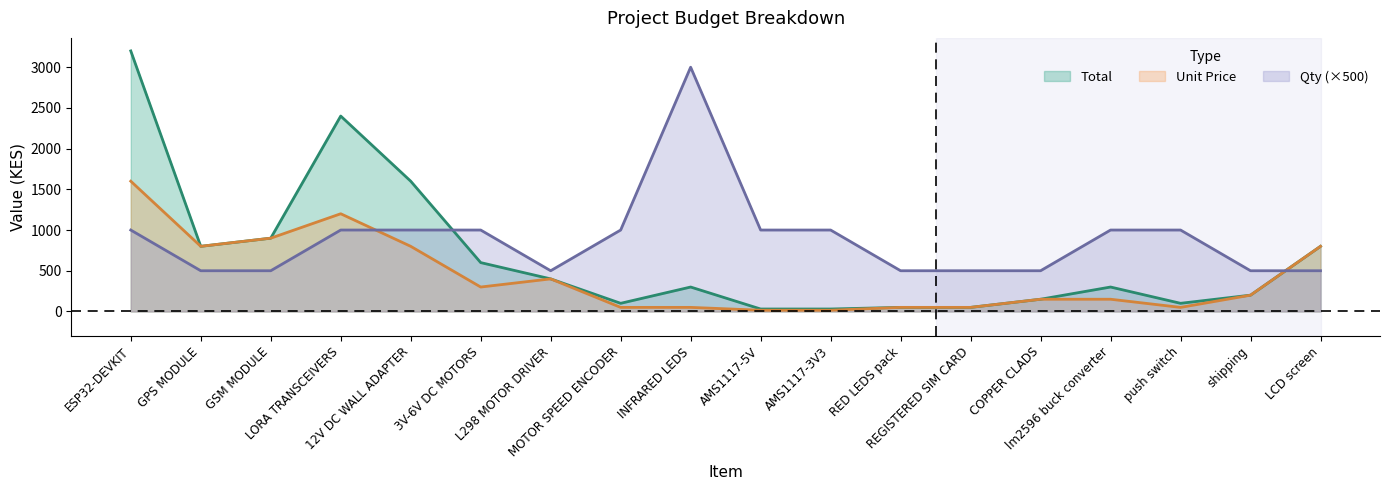

What is the difference between the maximum and second lowest values in the Total series?

3170